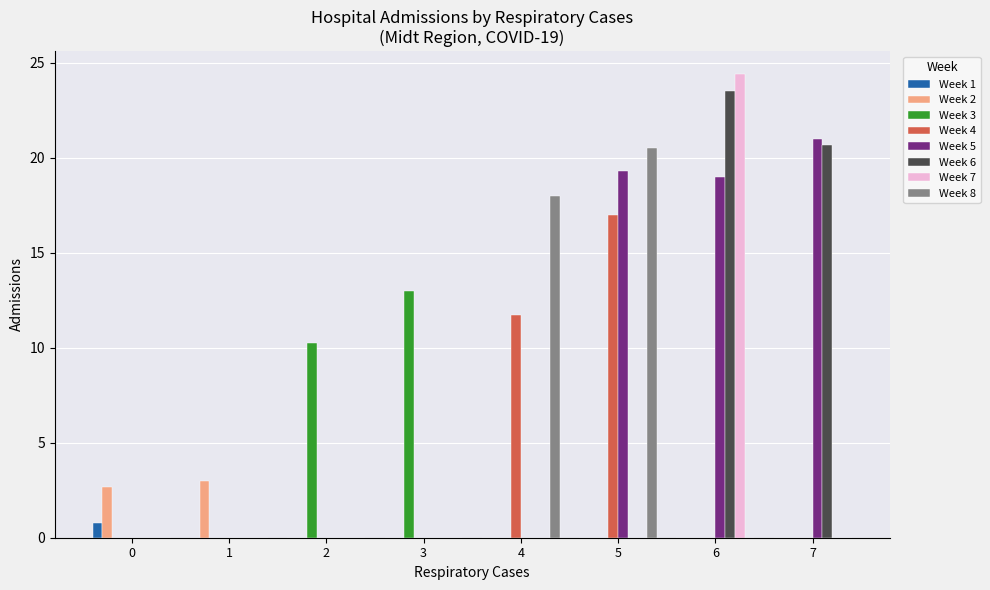

What is the sum of all Week 2 values?

5.7